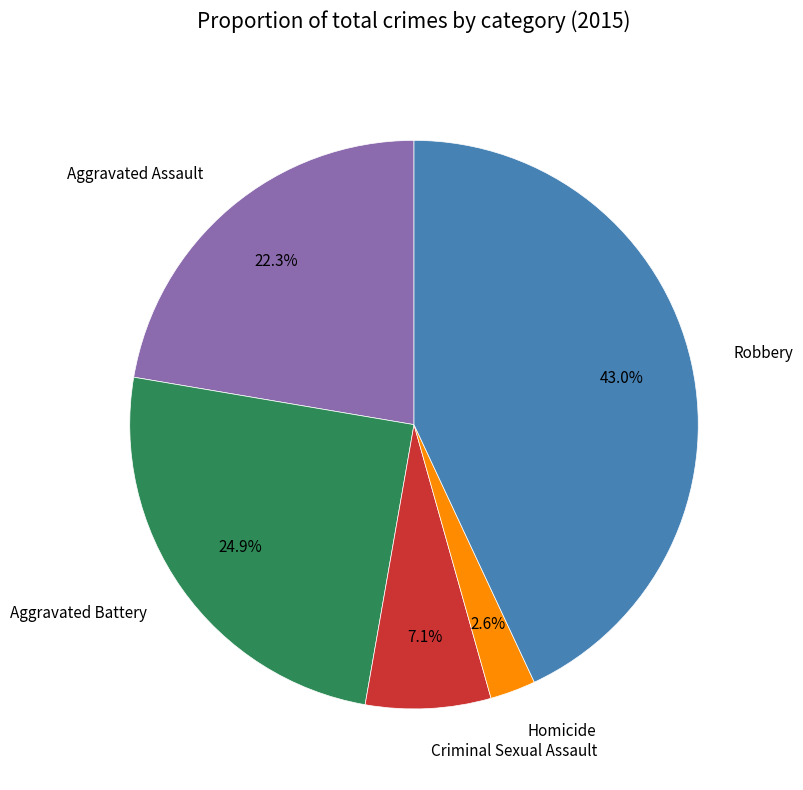

To the nearest percent, what is the average slice percentage?

20%